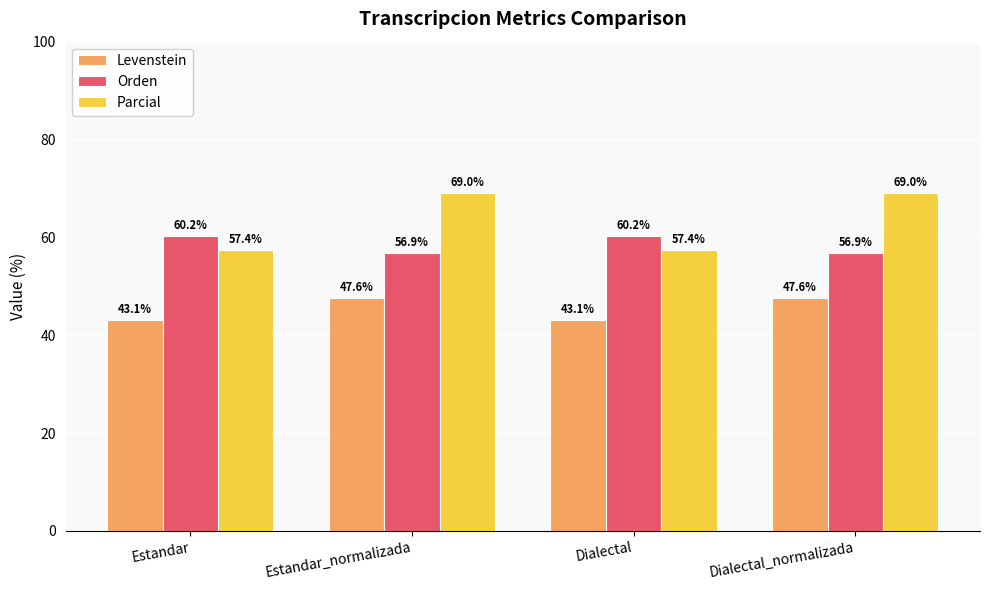

How many data points in Parcial are less than 69?

2